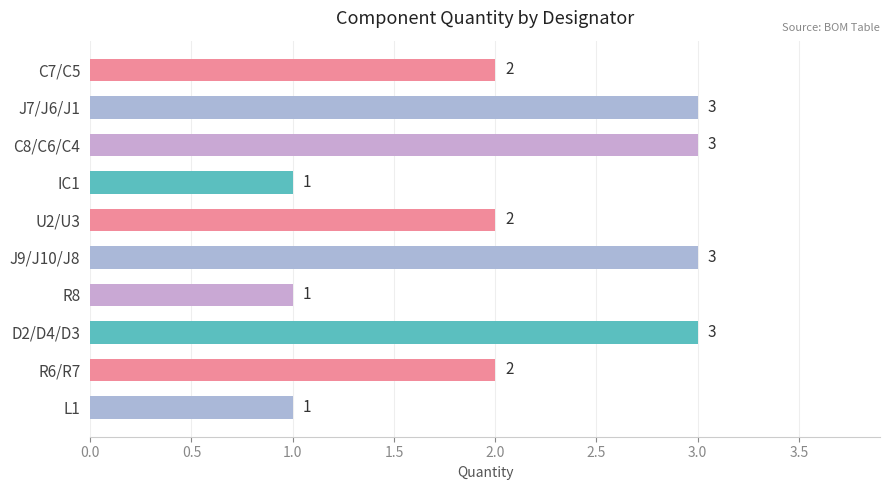

What is the maximum value shown in the chart?

3